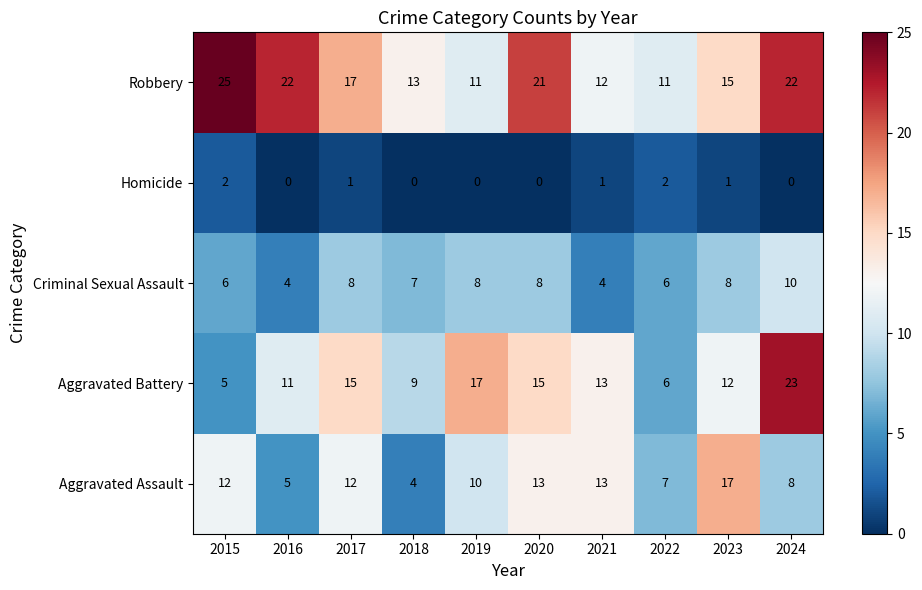

List the series in order of their overall mean, highest first.

Robbery, Aggravated Battery, Aggravated Assault, Criminal Sexual Assault, Homicide